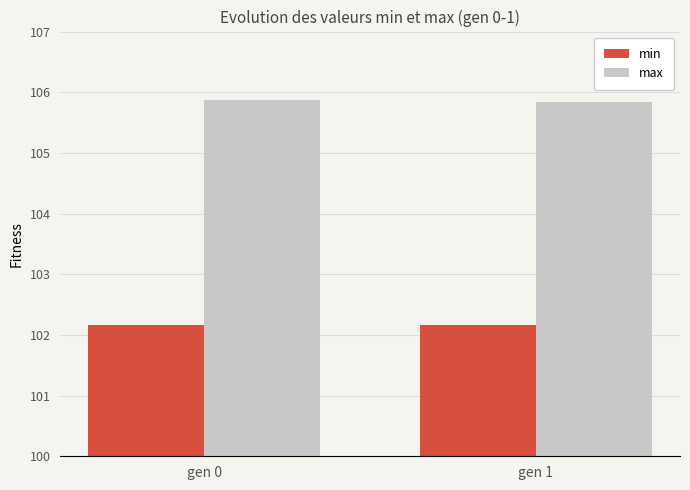

What is the value of the max bar at the 1st from the left?

105.9